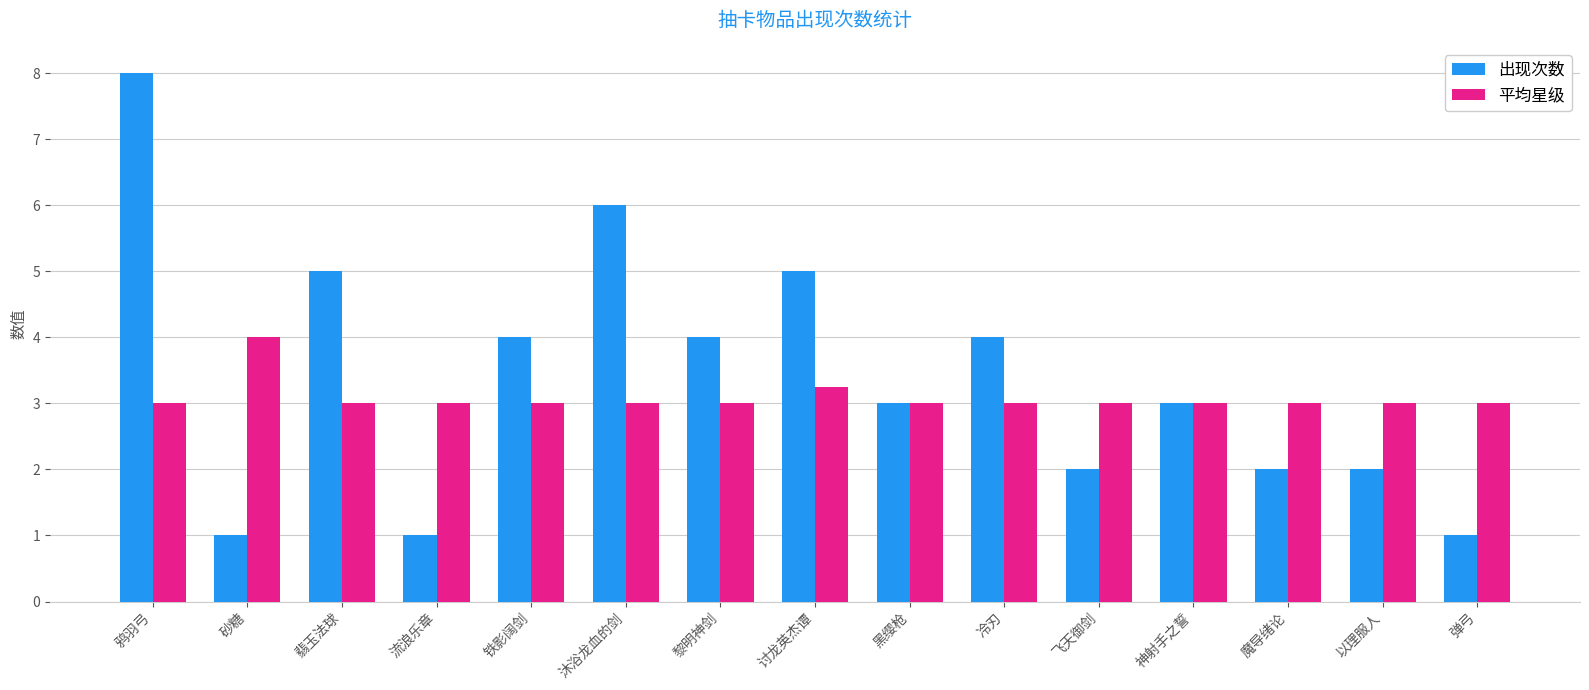

What is the label of the 4th bar from the right?

神射手之誓